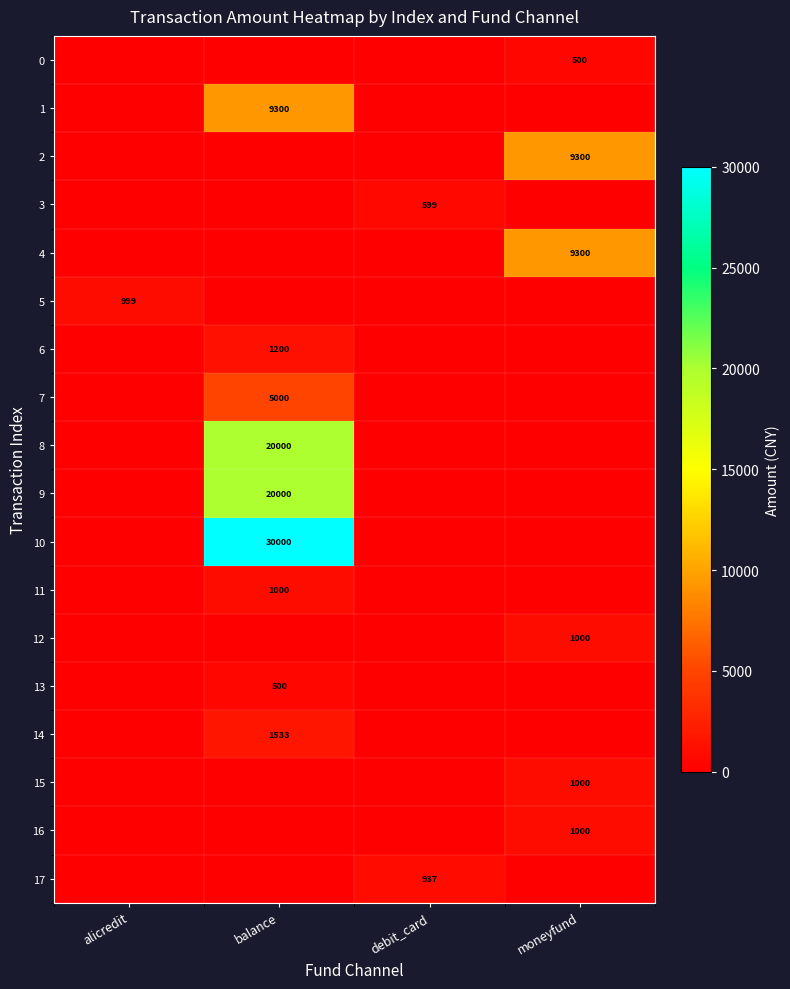

The value of 8 at balance is 20000. True or false?

True